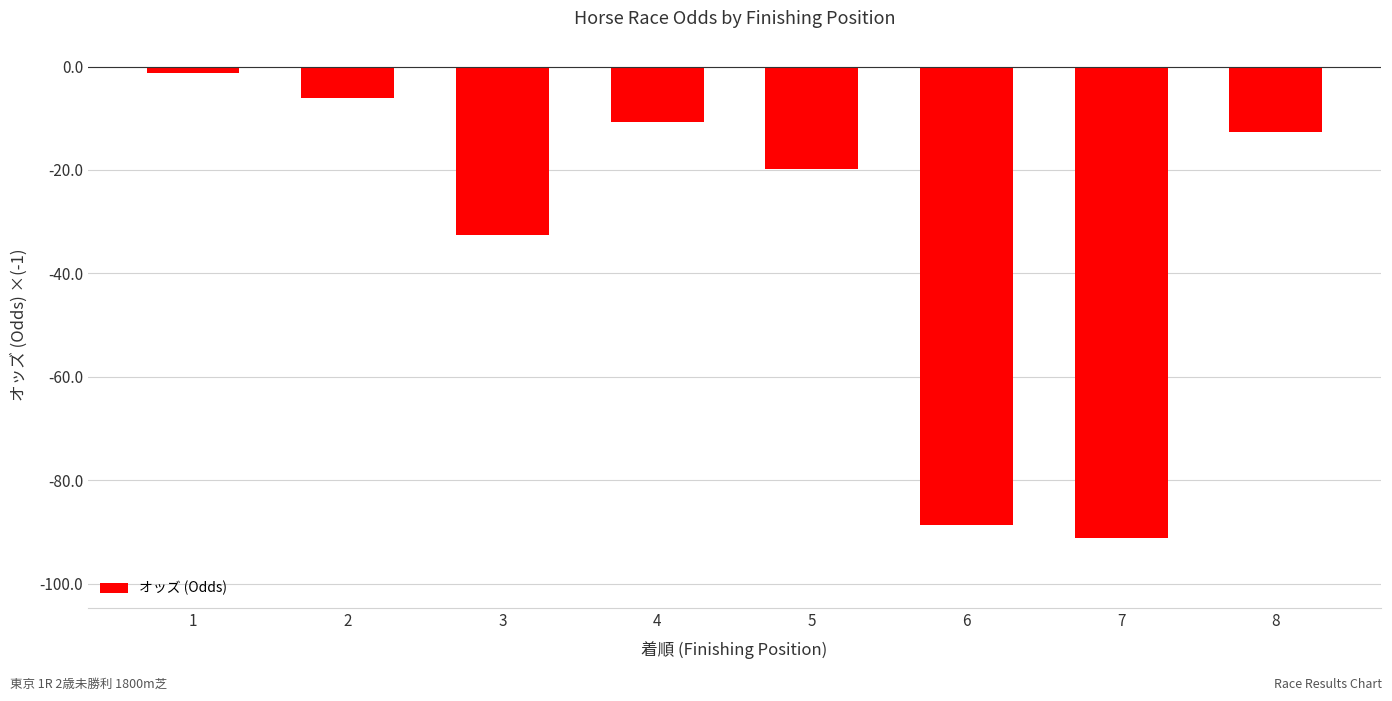

What is the difference between the maximum and minimum values?

89.9